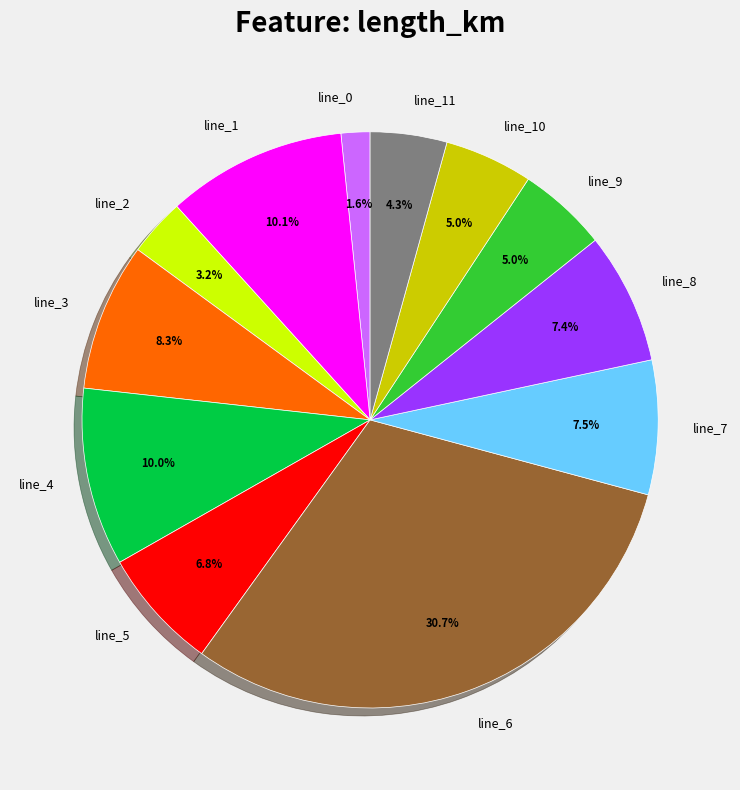

Is there a majority slice in this chart?

No